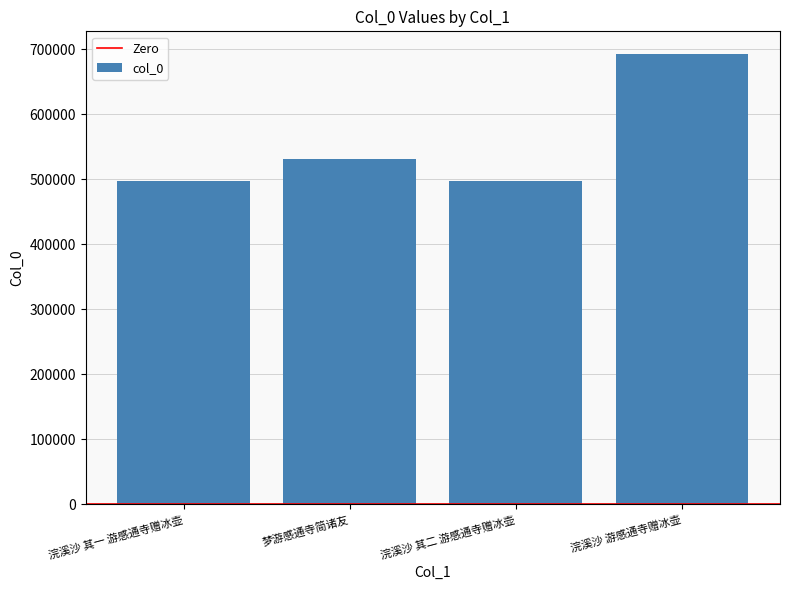

What is the minimum value shown in the chart?

496663